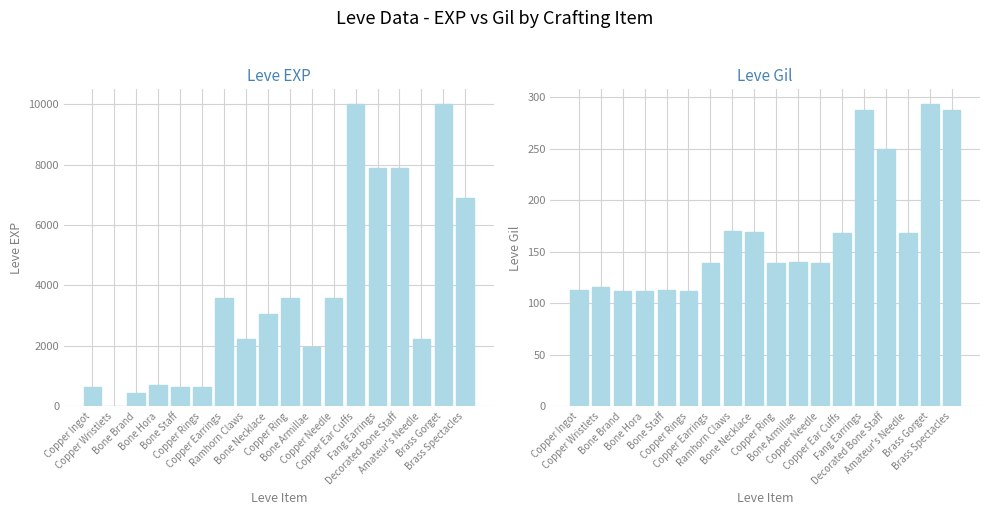

The value of Leve EXP at Bone Brand is 220. True or false?

False